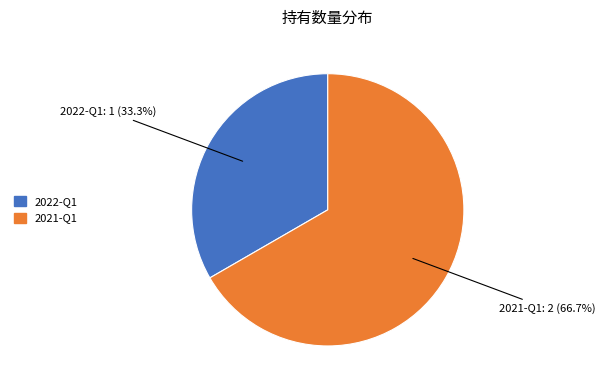

What percentage is the 2022-Q1 slice, to the nearest percent?

33%